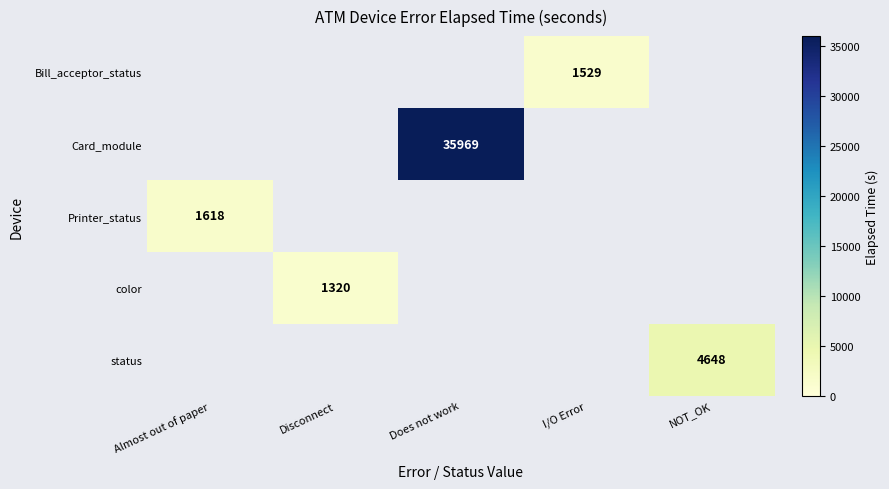

The value of Printer_status at Almost out of paper is 1618. True or false?

True